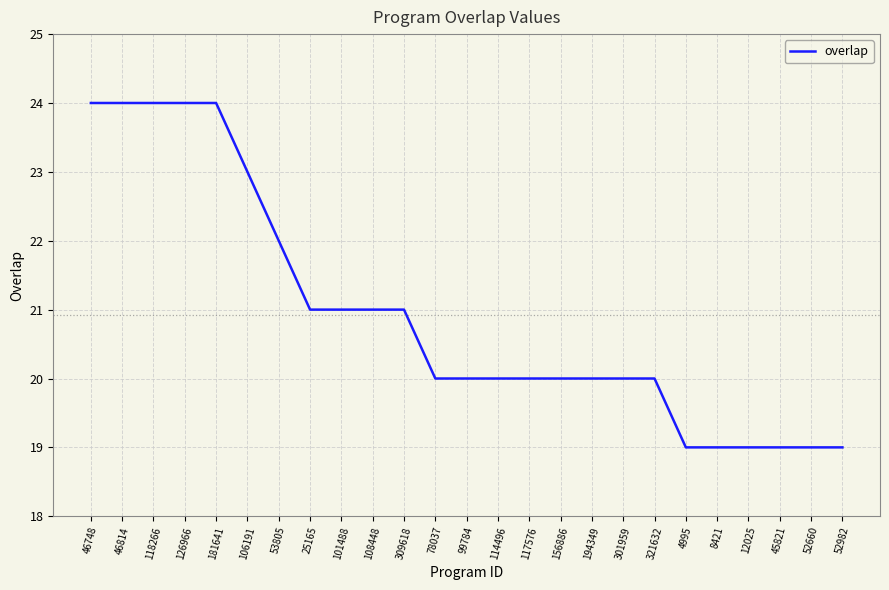

How many lines are shown in the chart?

1